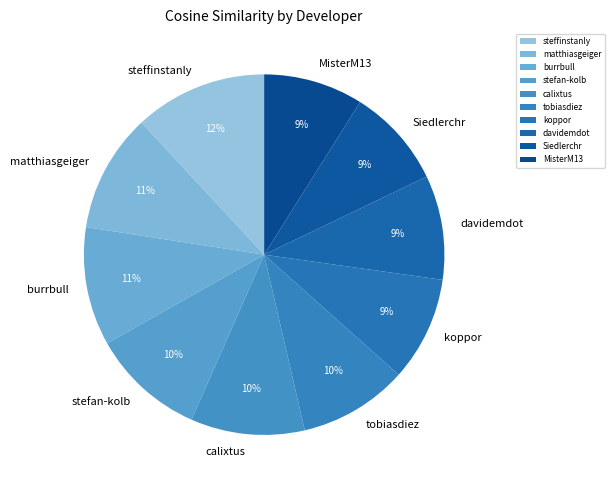

How many segments does this pie chart have?

10